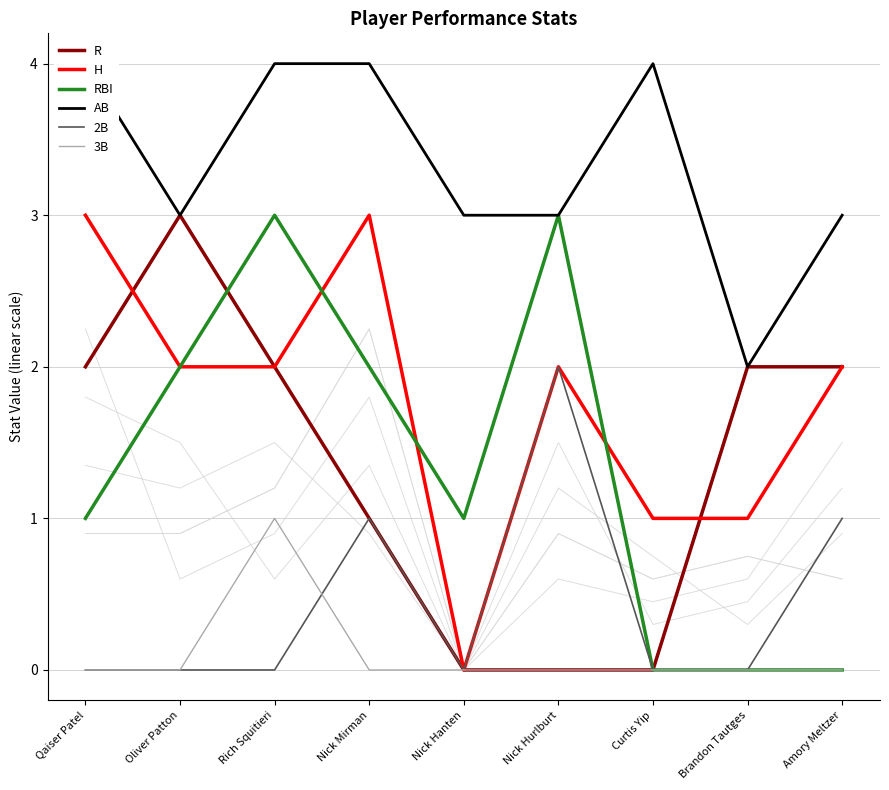

Does the chart have visible grid lines?

Yes